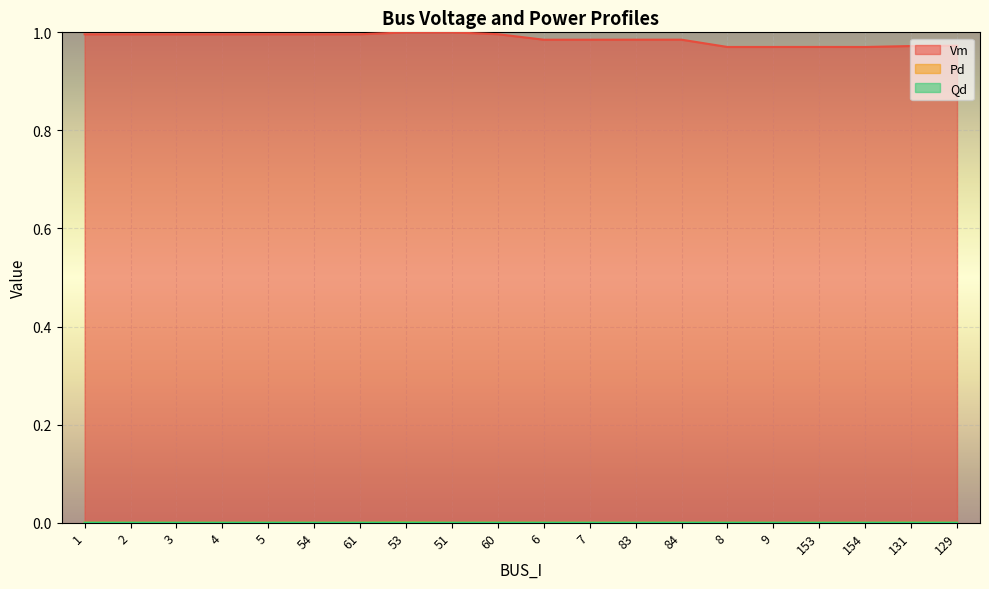

At how many categories does at least one series exceed 0?

20